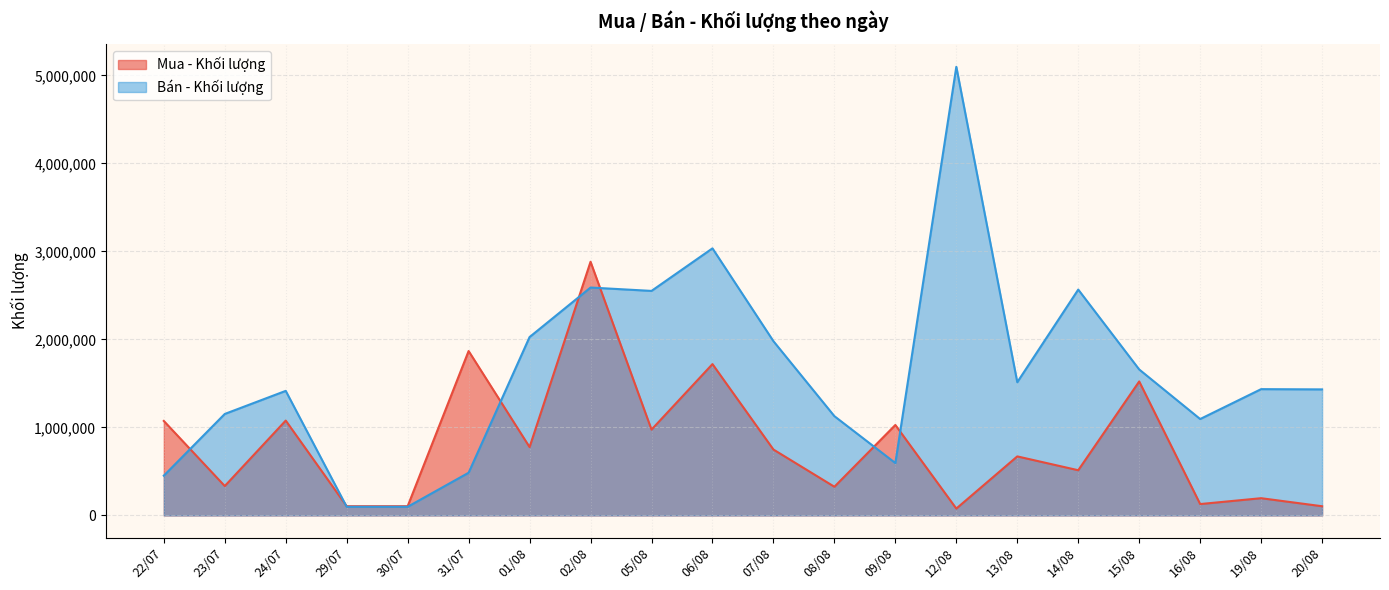

Is the value of Mua - Khối lượng at 09/08 greater than the value of Bán - Khối lượng at 09/08?

Yes